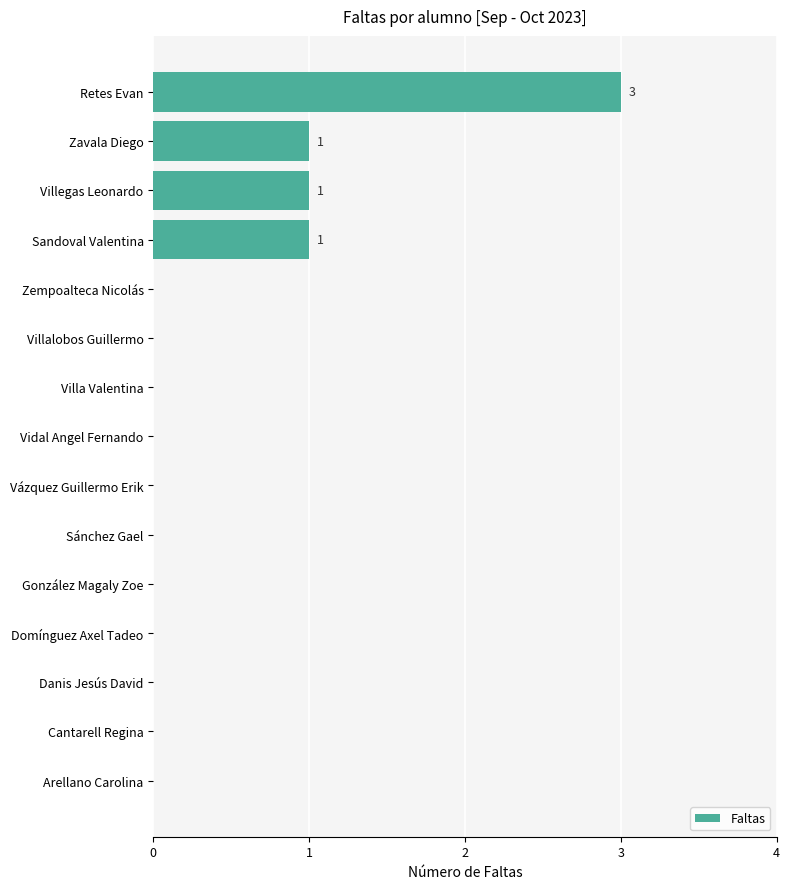

The chart shows a value of 1 at Zavala Diego. True or false?

True